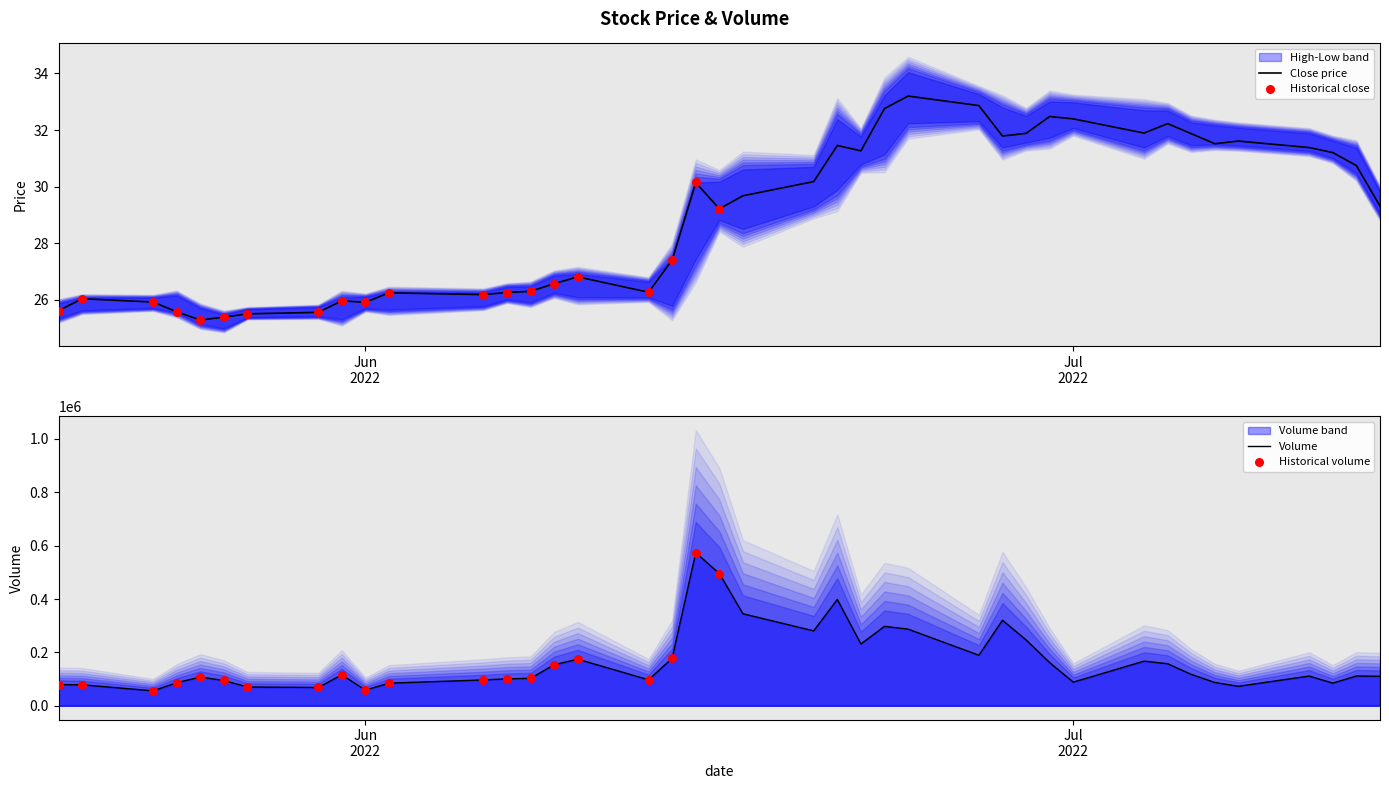

Which series has the largest total across all categories?

volume